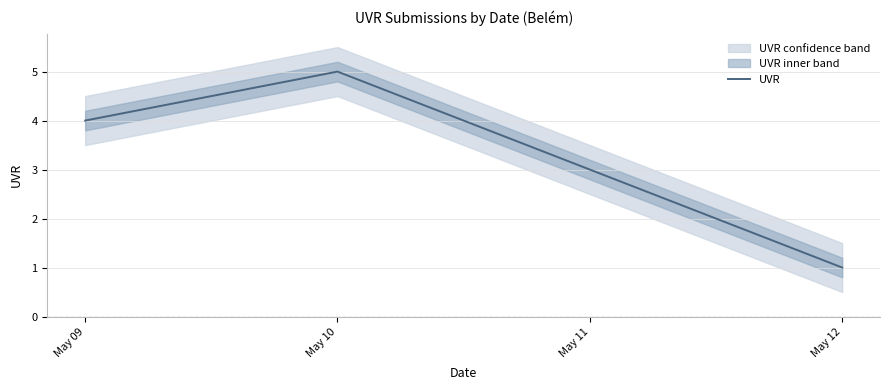

Is it true that UVR equals 7 at May 10?

False